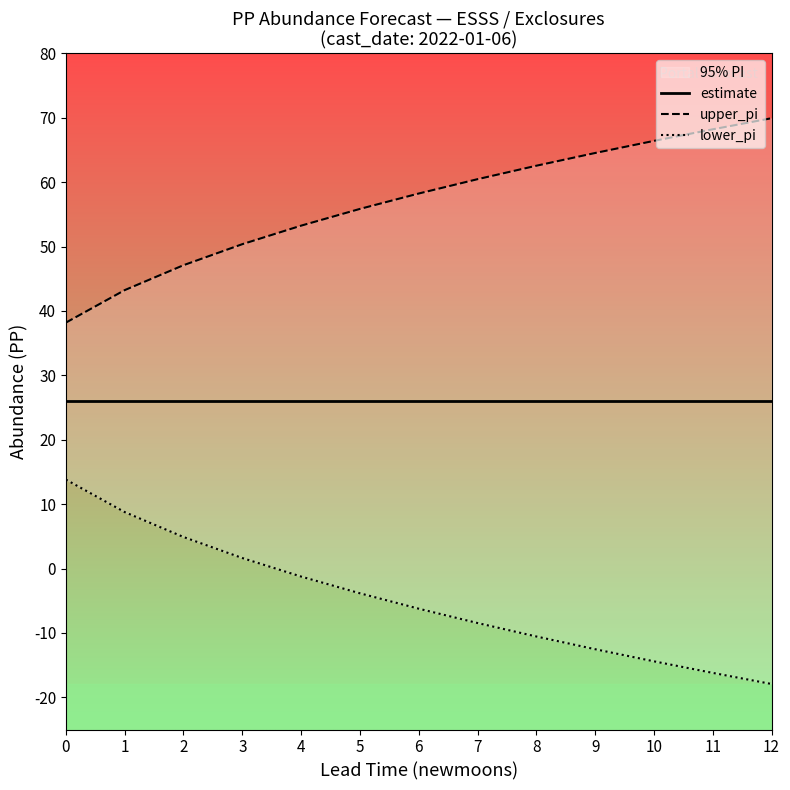

At which category is the sum across all series the highest?

3